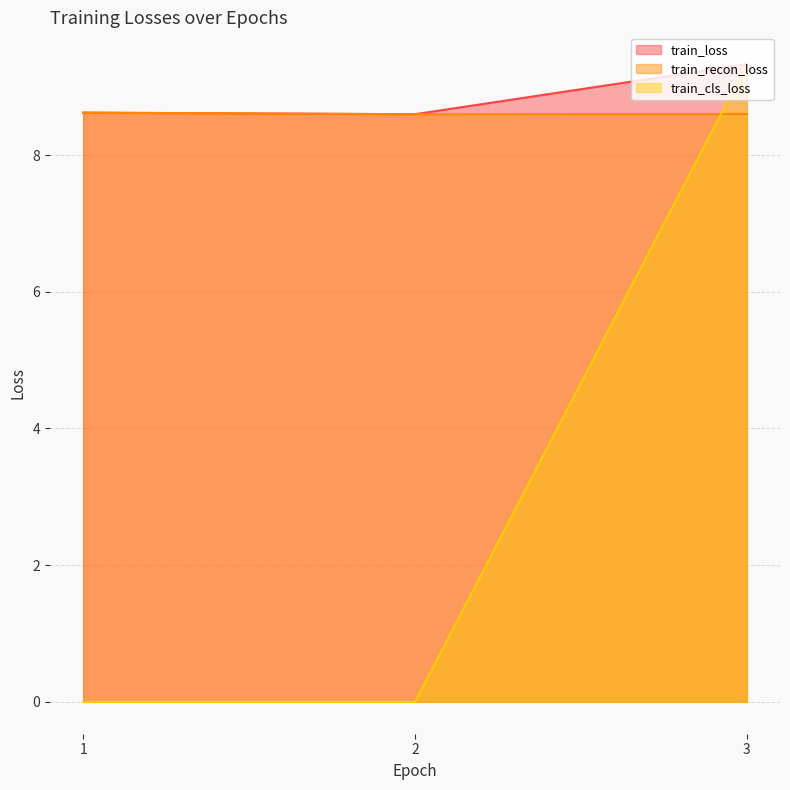

The value of train_cls_loss at 2 is 3.4. True or false?

False